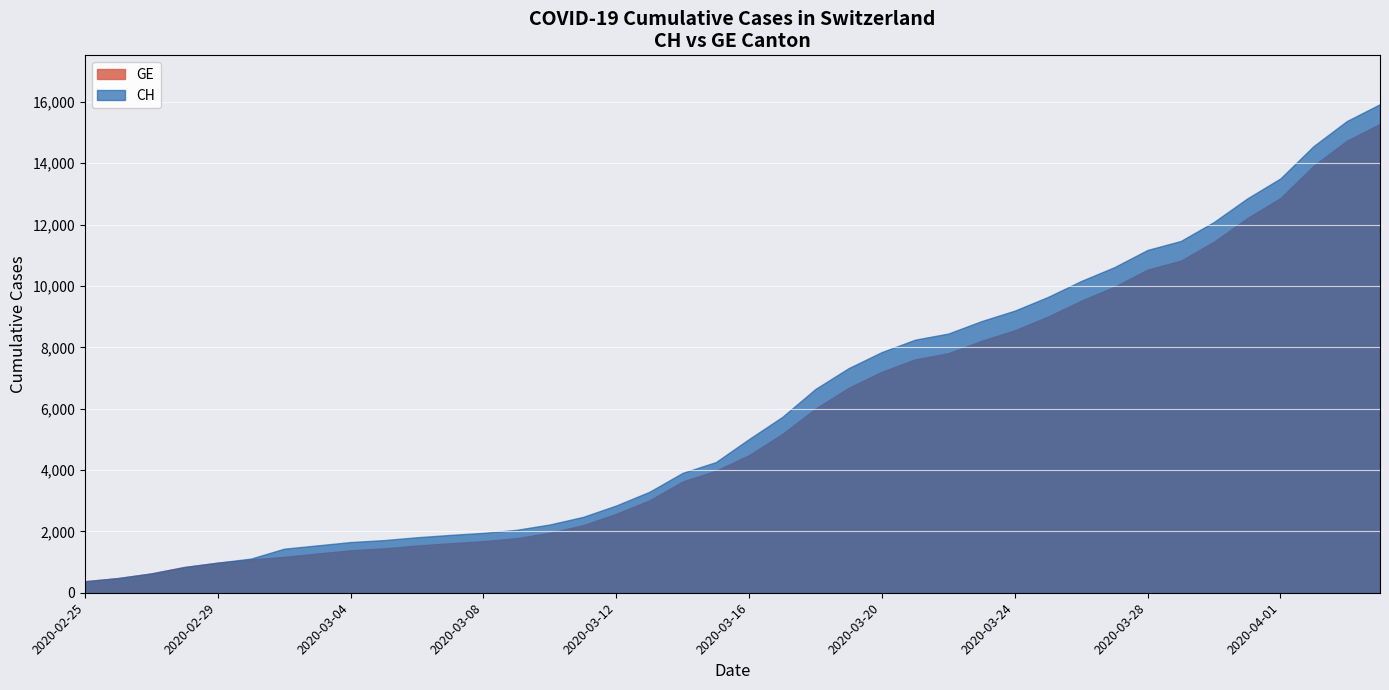

What is the lowest value of the CH series?

375